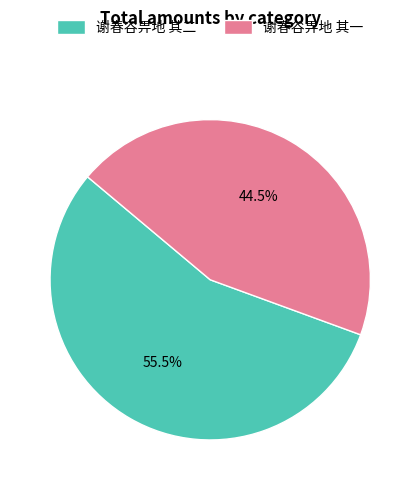

Approximately how many times larger is the value at 谢春谷畀地 其一 compared to 谢春谷畀地 其二?

0.8